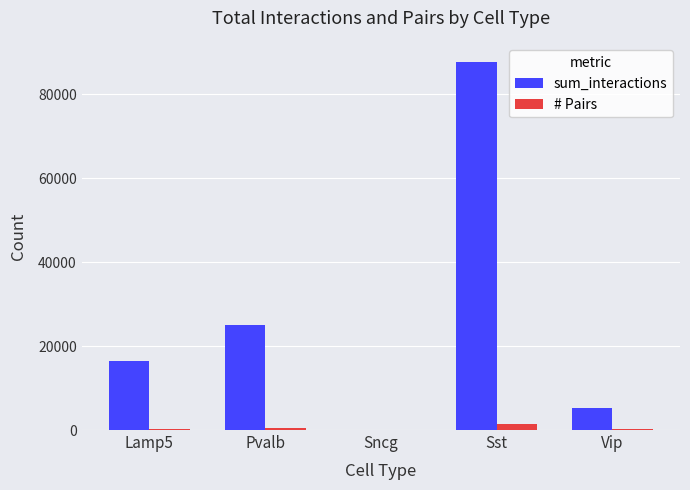

What is the sum of all sum_interactions values?

134445